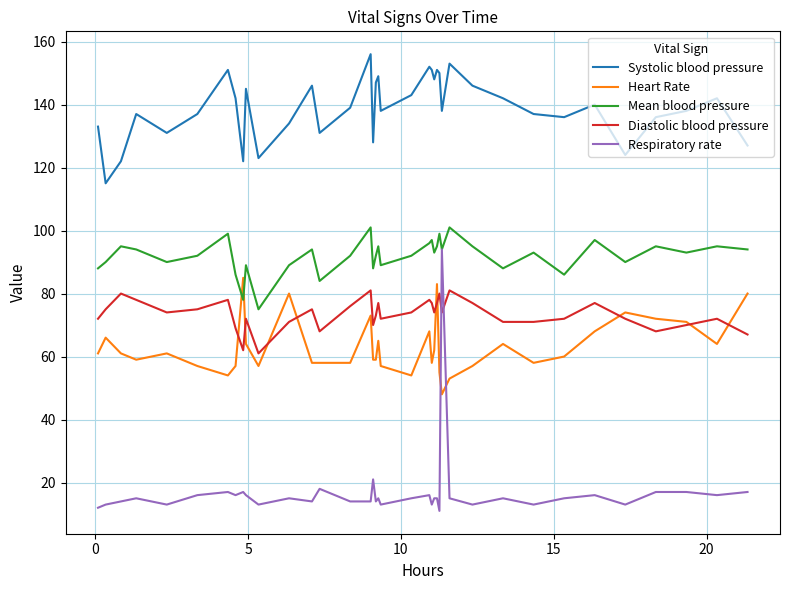

Which series has the widest spread of values?

Respiratory rate